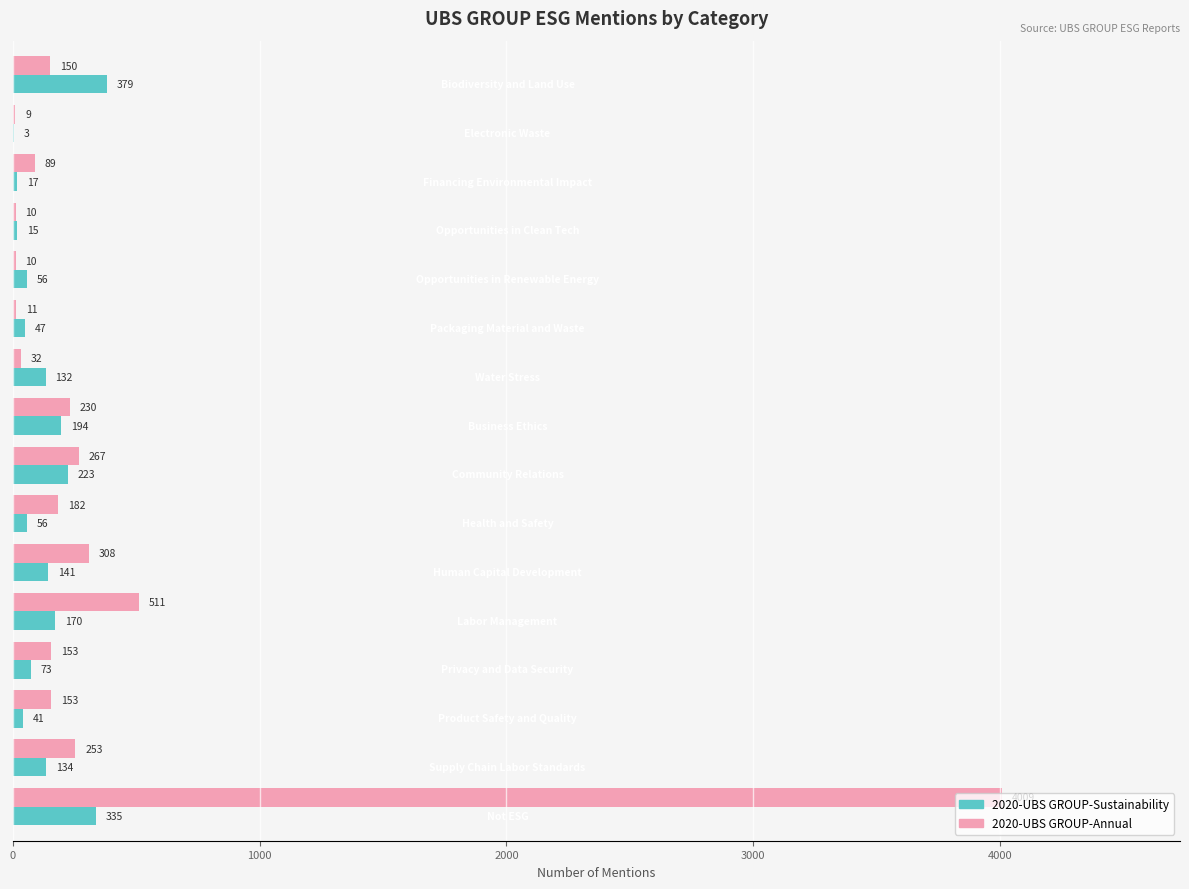

What is the sum of all 2020-UBS GROUP-Sustainability values?

2016